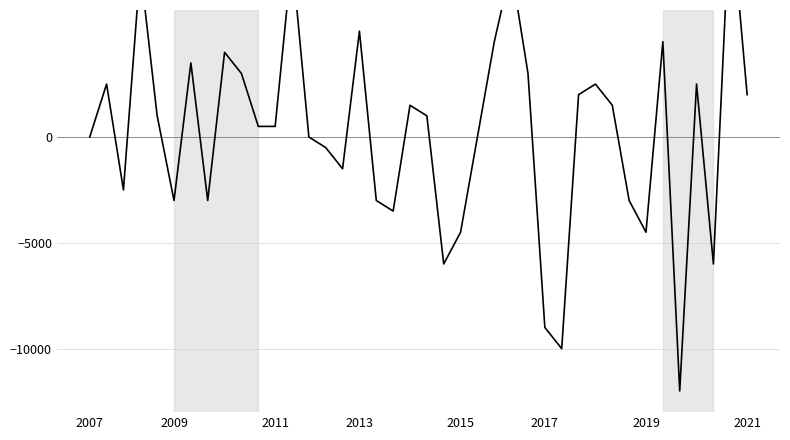

What is the minimum value shown in the chart?

-12000